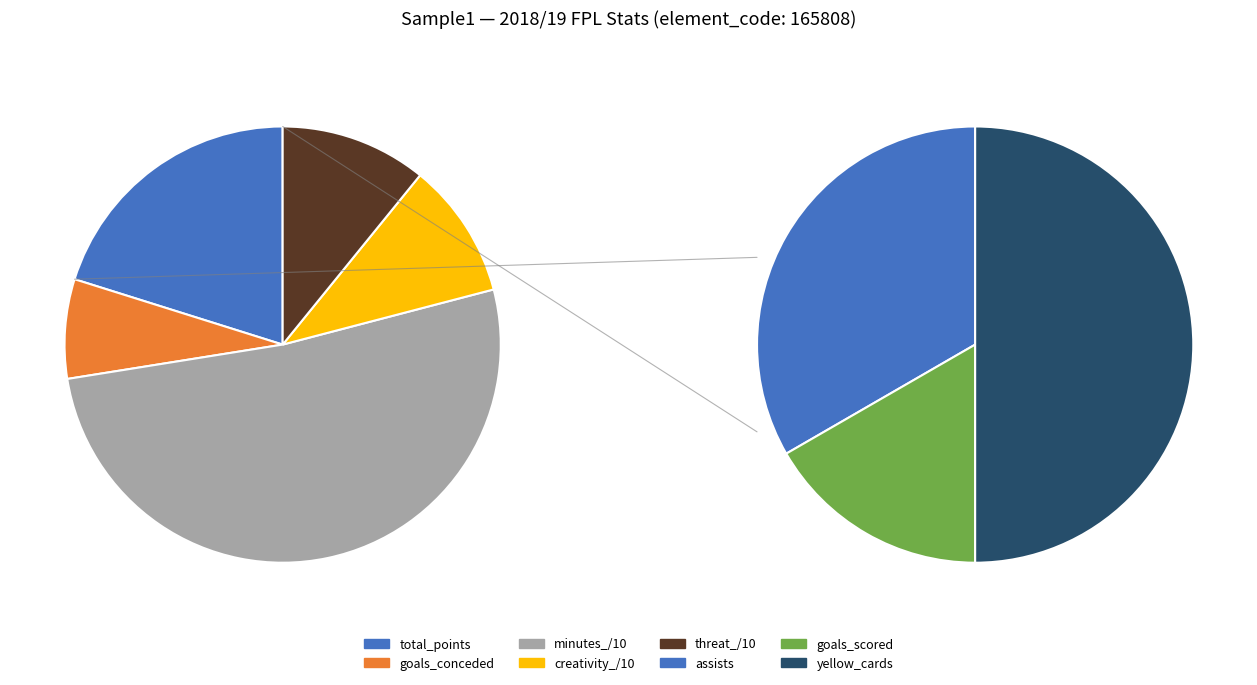

Is it true that 2018/19 is 100% of the pie?

True